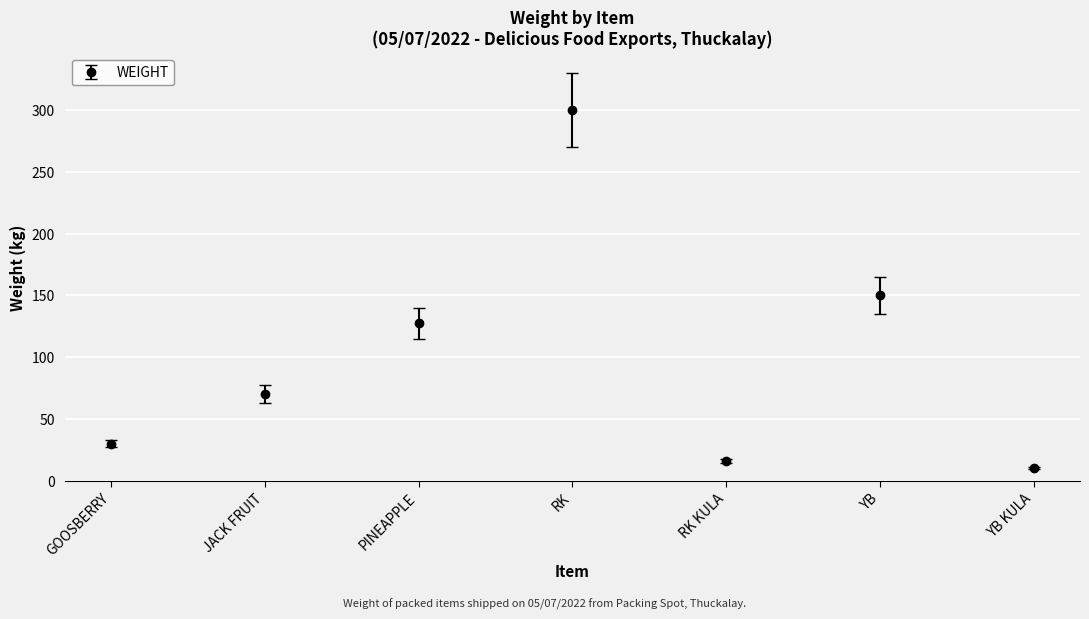

Between YB KULA and GOOSBERRY, which is larger?

GOOSBERRY